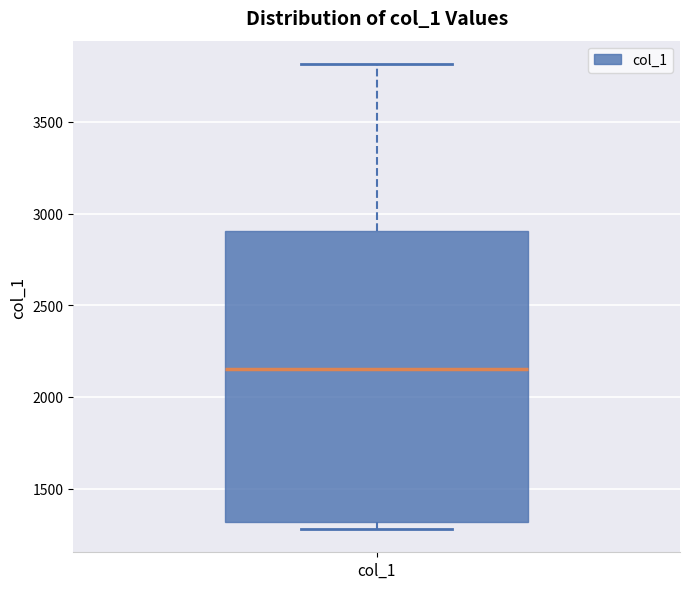

Read this box plot against the y-axis: the position of the median line, the range covered by the box, and the ends of both whiskers. The values are not printed on the chart, so give them approximately, as read against the axis.

median 2150, box 1300 to 2900, whiskers 1300 (just below the box's lower edge) to 3800